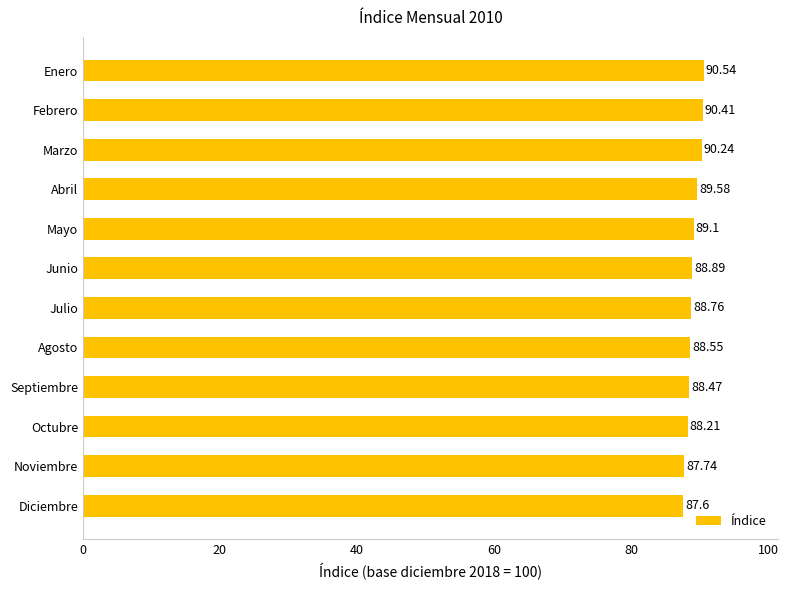

How many values exceed 88?

10